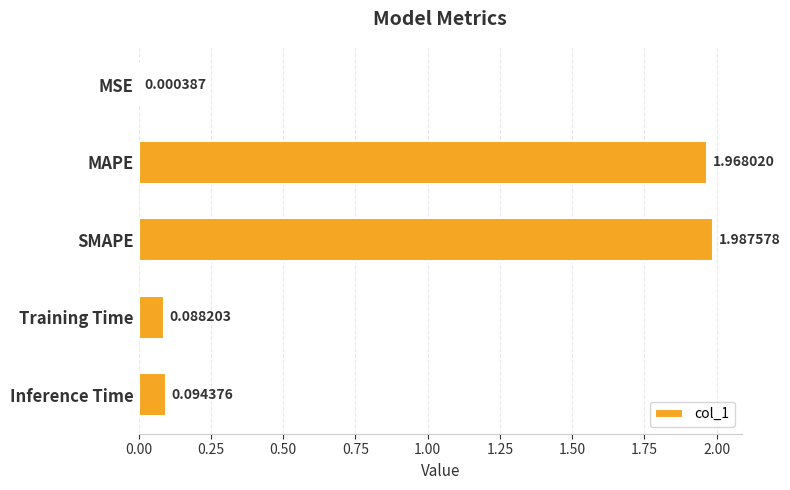

Which category has the highest value across all series?

SMAPE